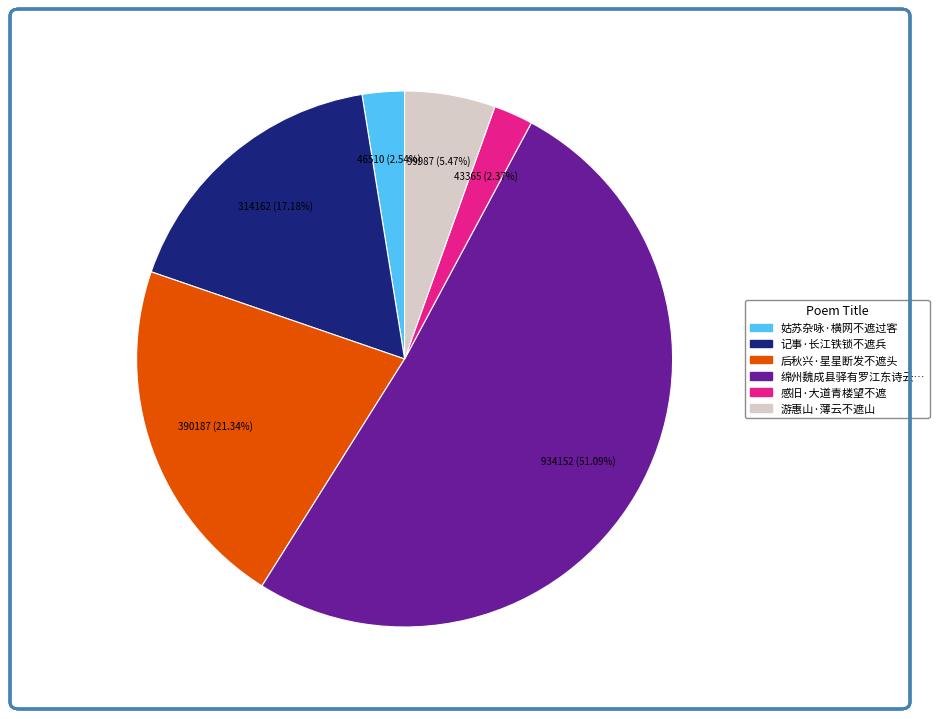

Is there a majority slice in this chart?

Yes